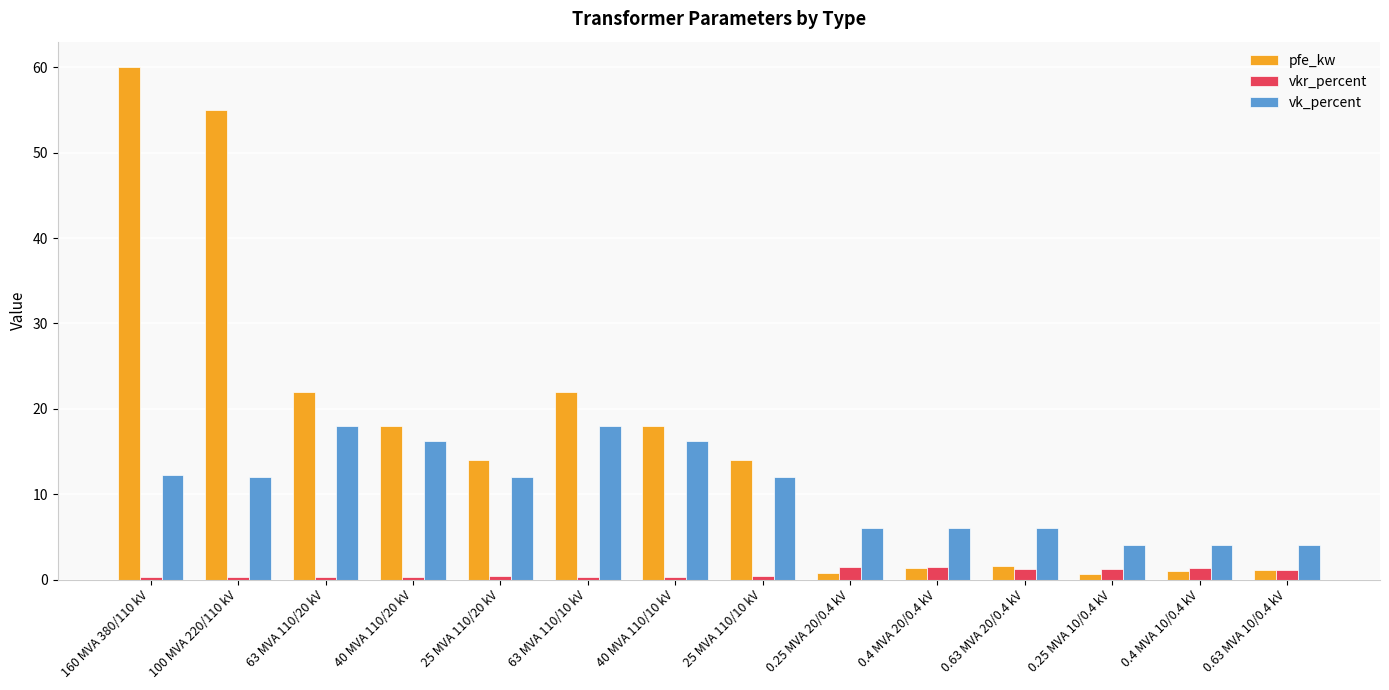

What is the spread (max minus min) of values at 40 MVA 110/20 kV?

17.7